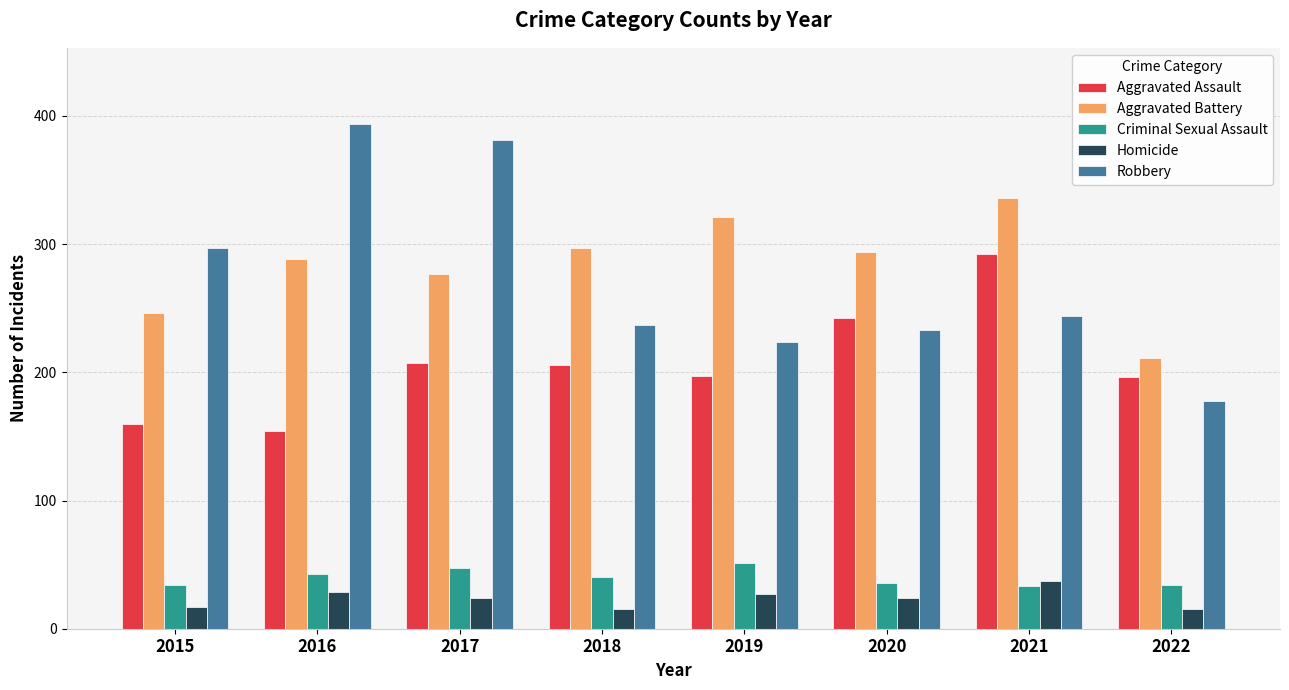

What is the difference between the Aggravated Battery values at 2018 and 2015?

51